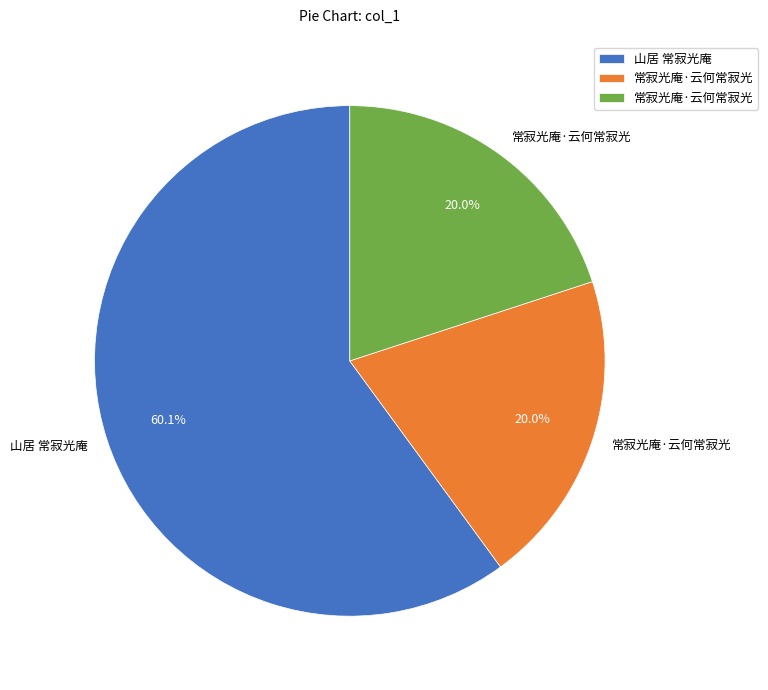

Is there a majority slice in this chart?

Yes